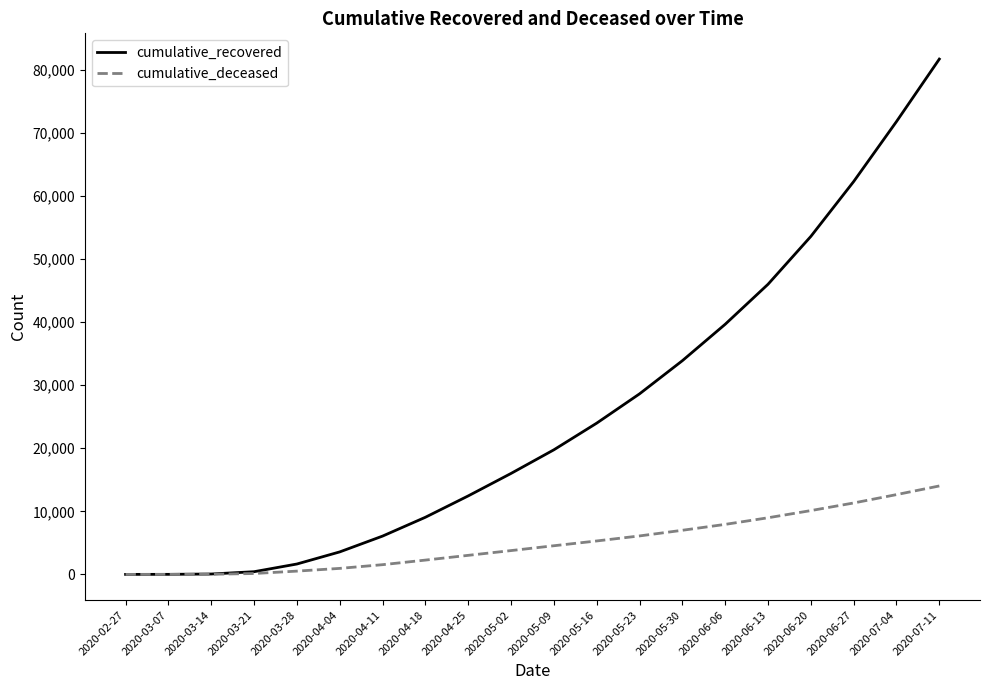

What position from the right is 2020-05-16?

9